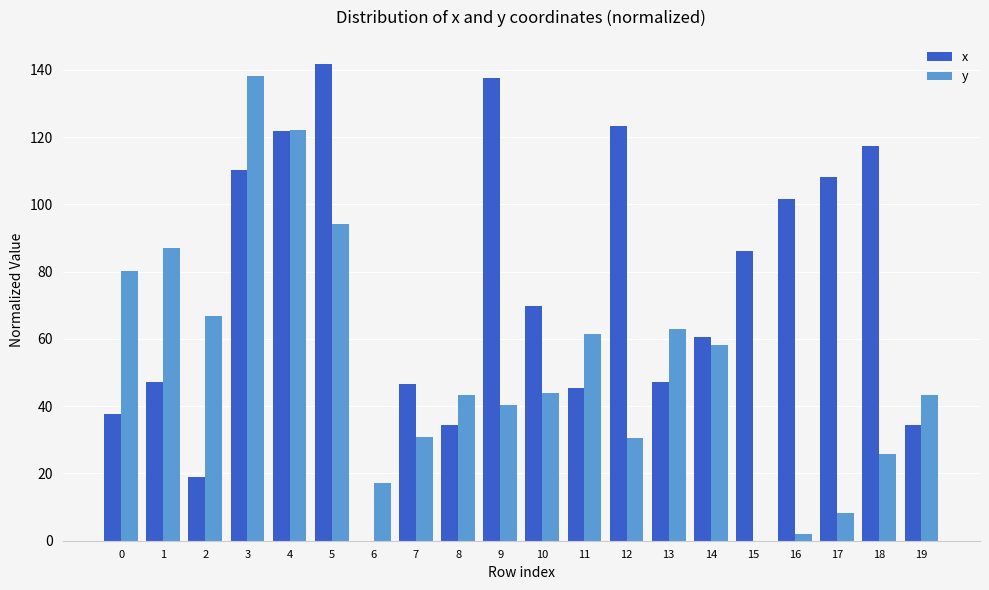

Between 4 and 19, which series saw the biggest shift?

x